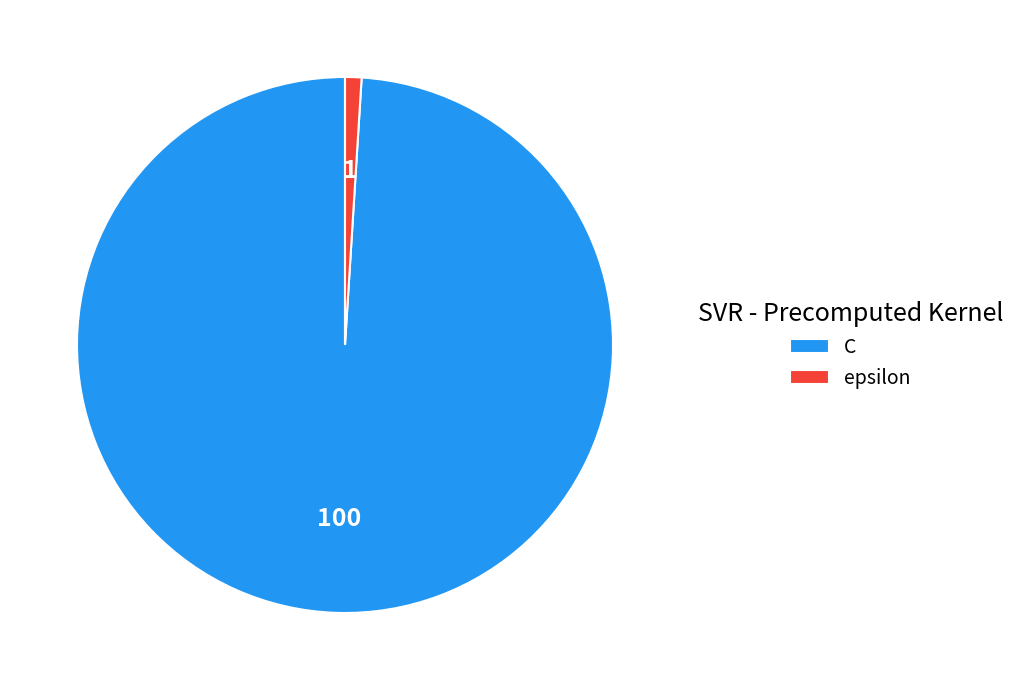

Is the sum of C and epsilon greater than half?

Yes